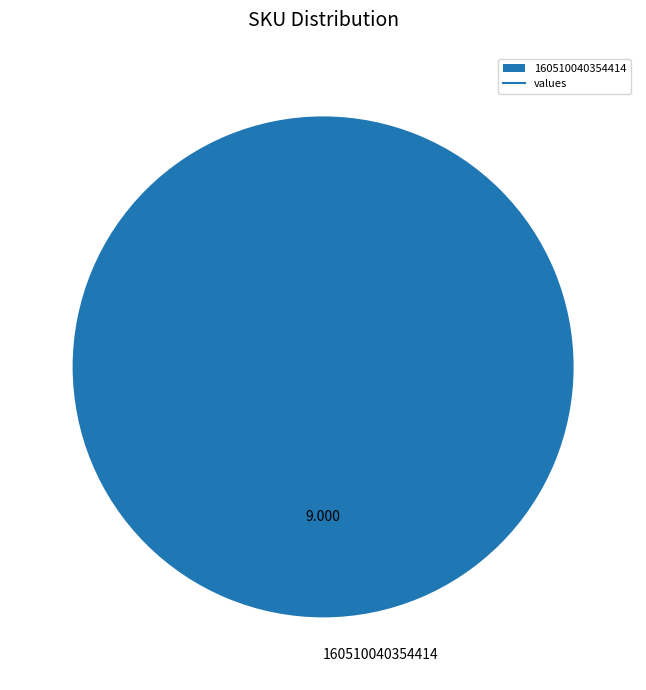

Rank the categories by value from highest to lowest.

160510040354414